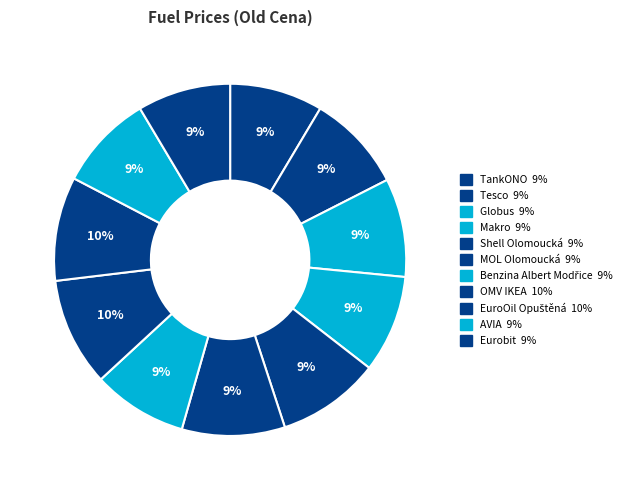

To the nearest percent, what percentage of the pie is AVIA?

9%